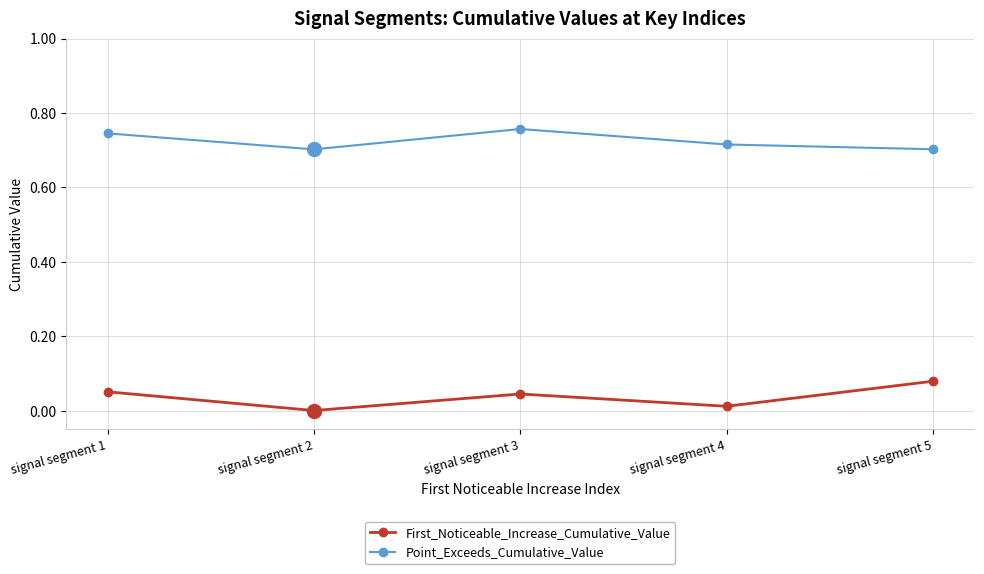

Is the value of Point_Exceeds_Cumulative_Value at signal segment 2 greater than the value of First_Noticeable_Increase_Cumulative_Value at signal segment 1?

Yes